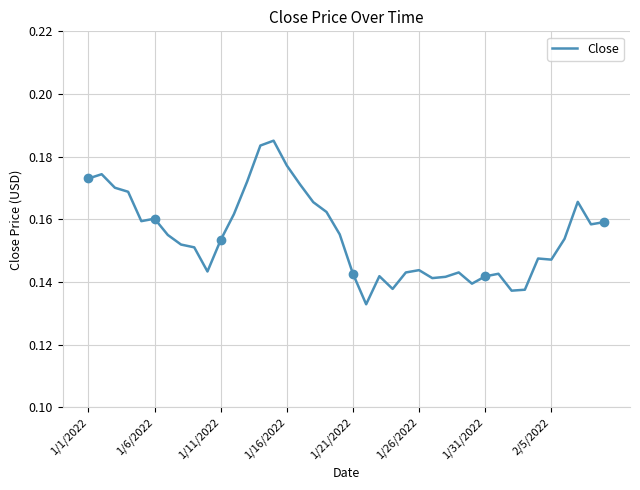

Which label corresponds to the largest value in the chart?

14